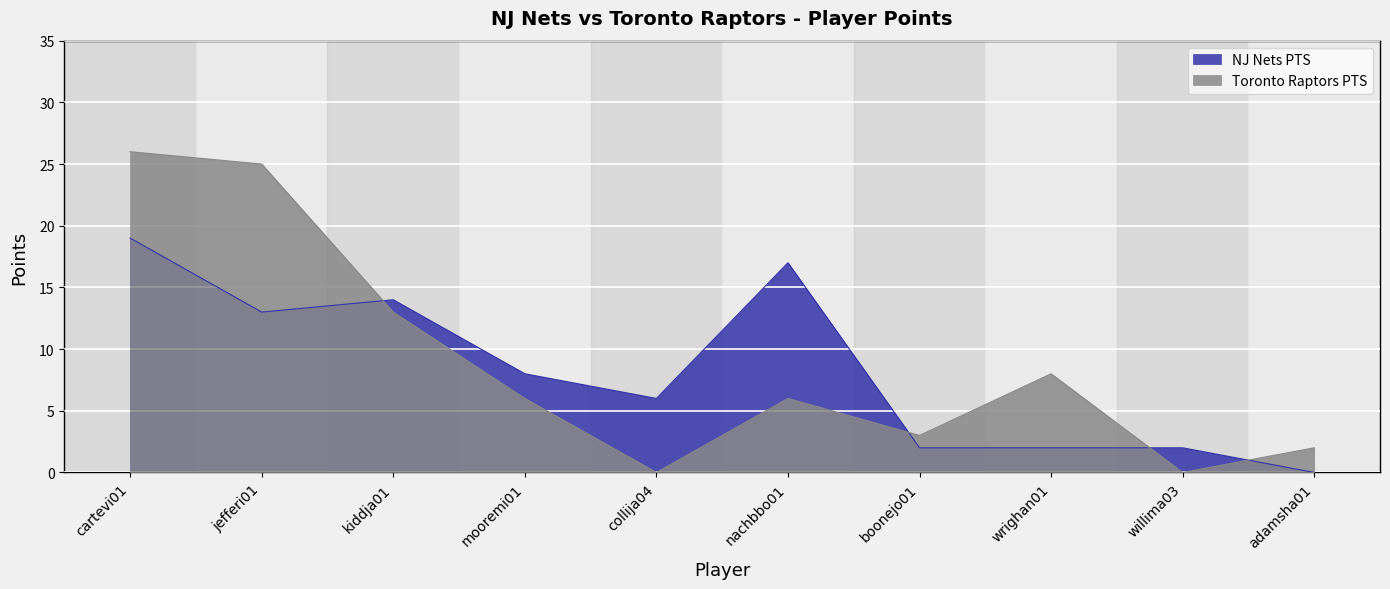

What position from the left is wrighan01?

8